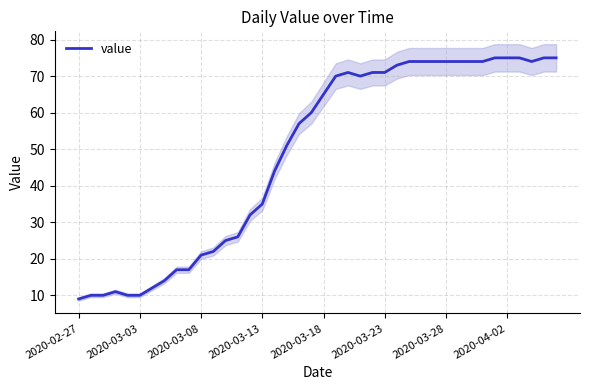

True or false: there are more than 2 points higher than both neighbors.

False